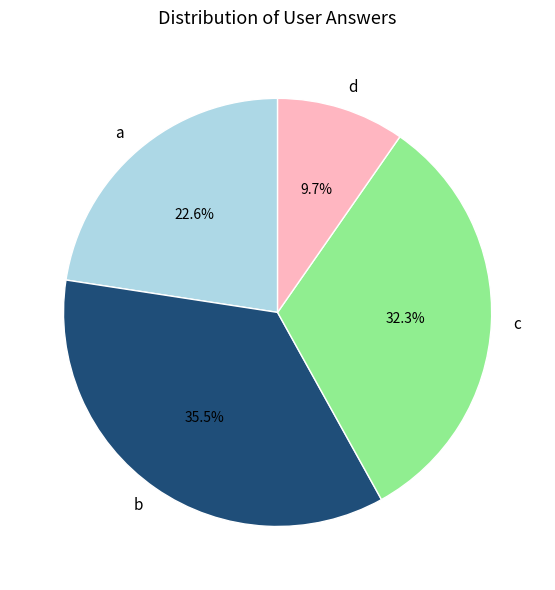

Count the number of slices in the pie.

4